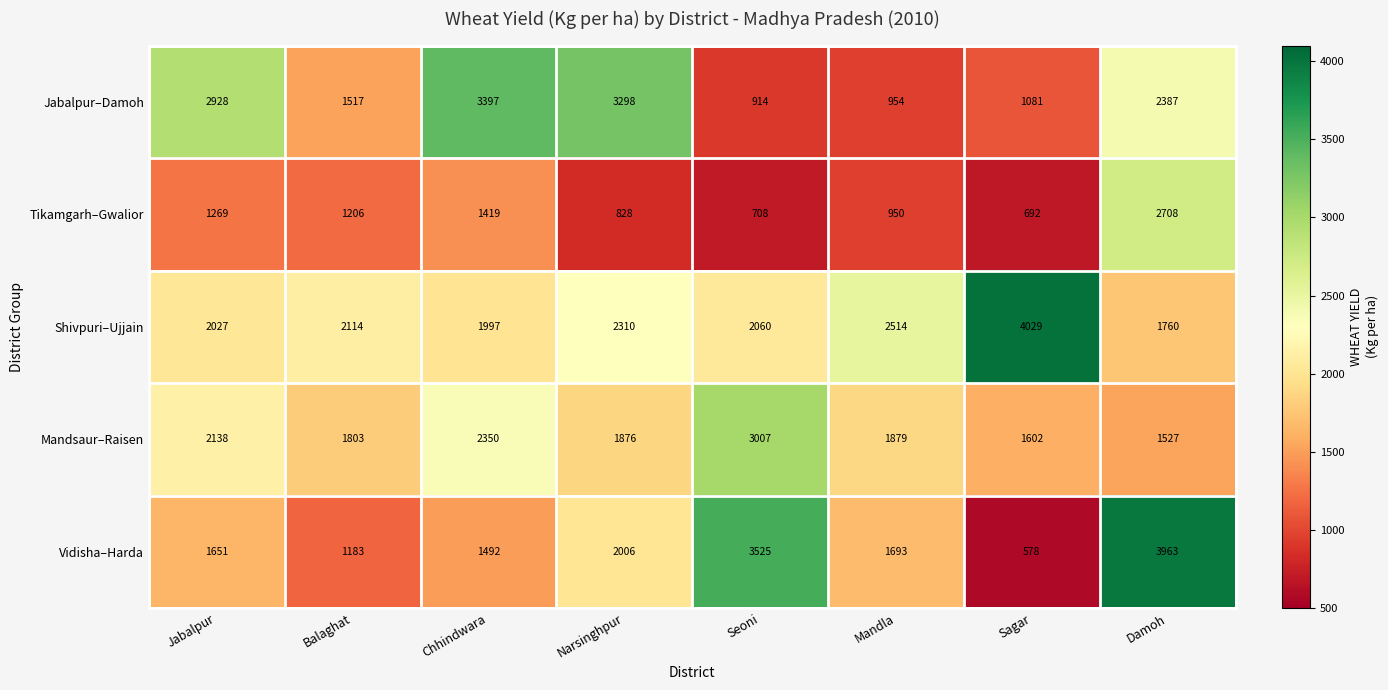

What is the difference between the Vidisha–Harda values at Sagar and Seoni?

2947